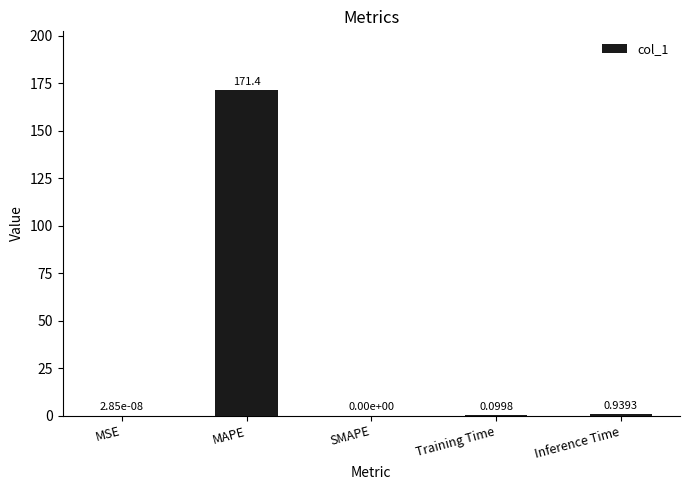

Where is the data nearest to the value 85?

Inference Time